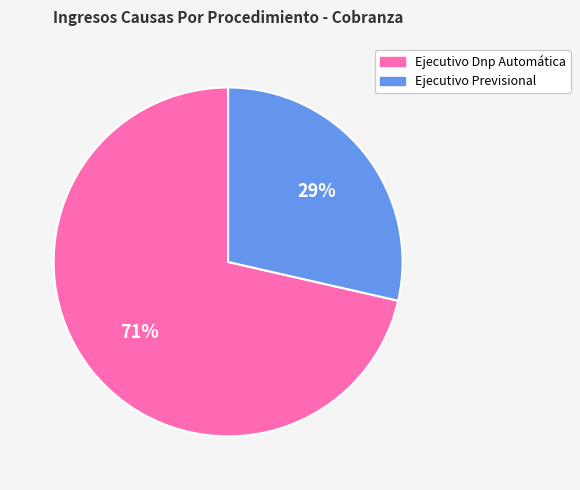

Which has a higher value, Ejecutivo Dnp Automática or Ejecutivo Previsional?

Ejecutivo Dnp Automática